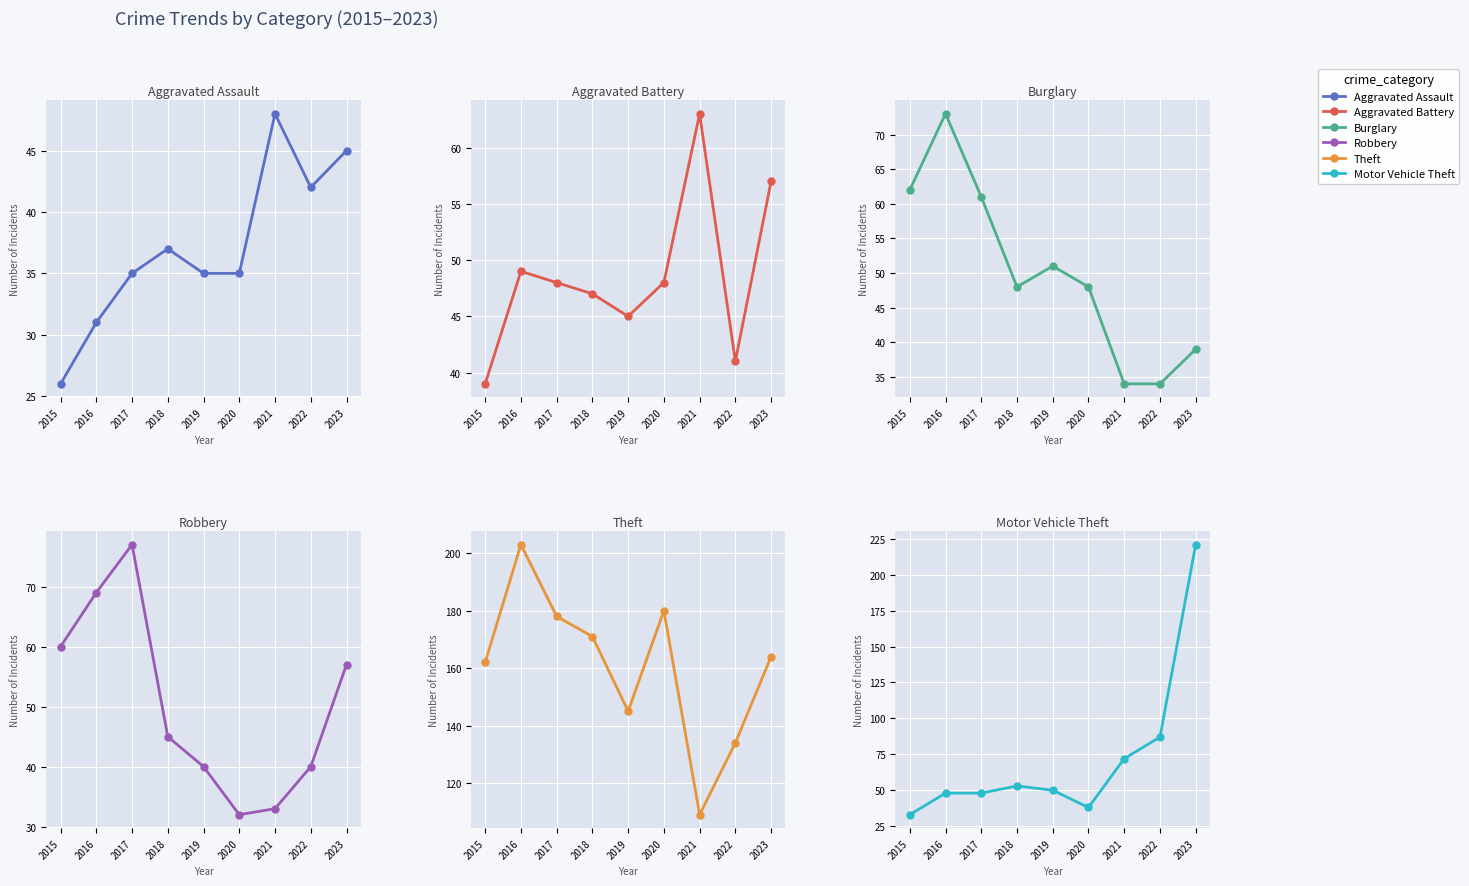

True or false: Motor Vehicle Theft and Aggravated Assault cross at least once.

False